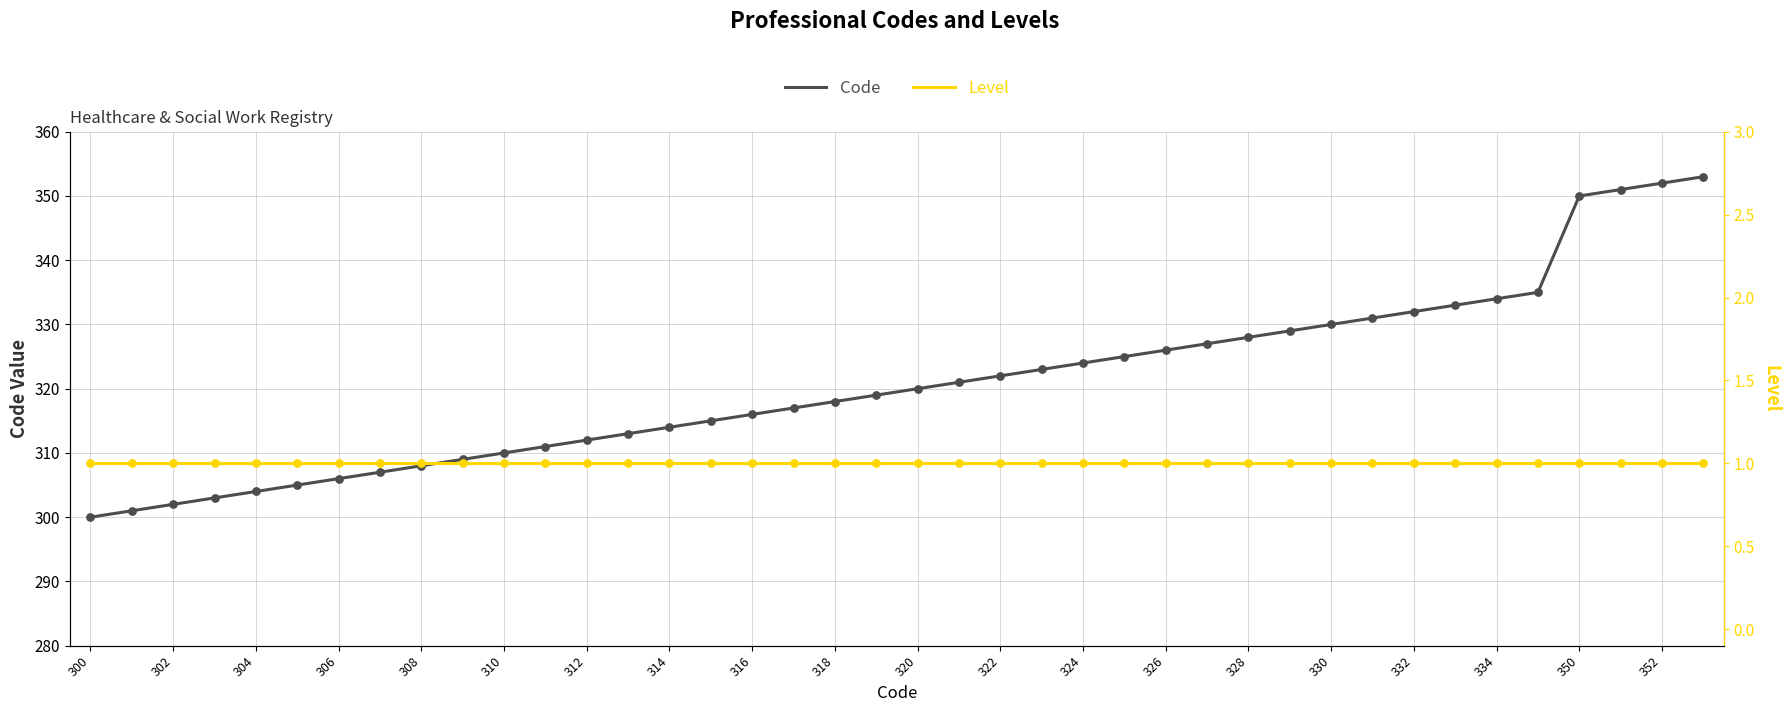

Is it true that Code equals 538 at 304?

False